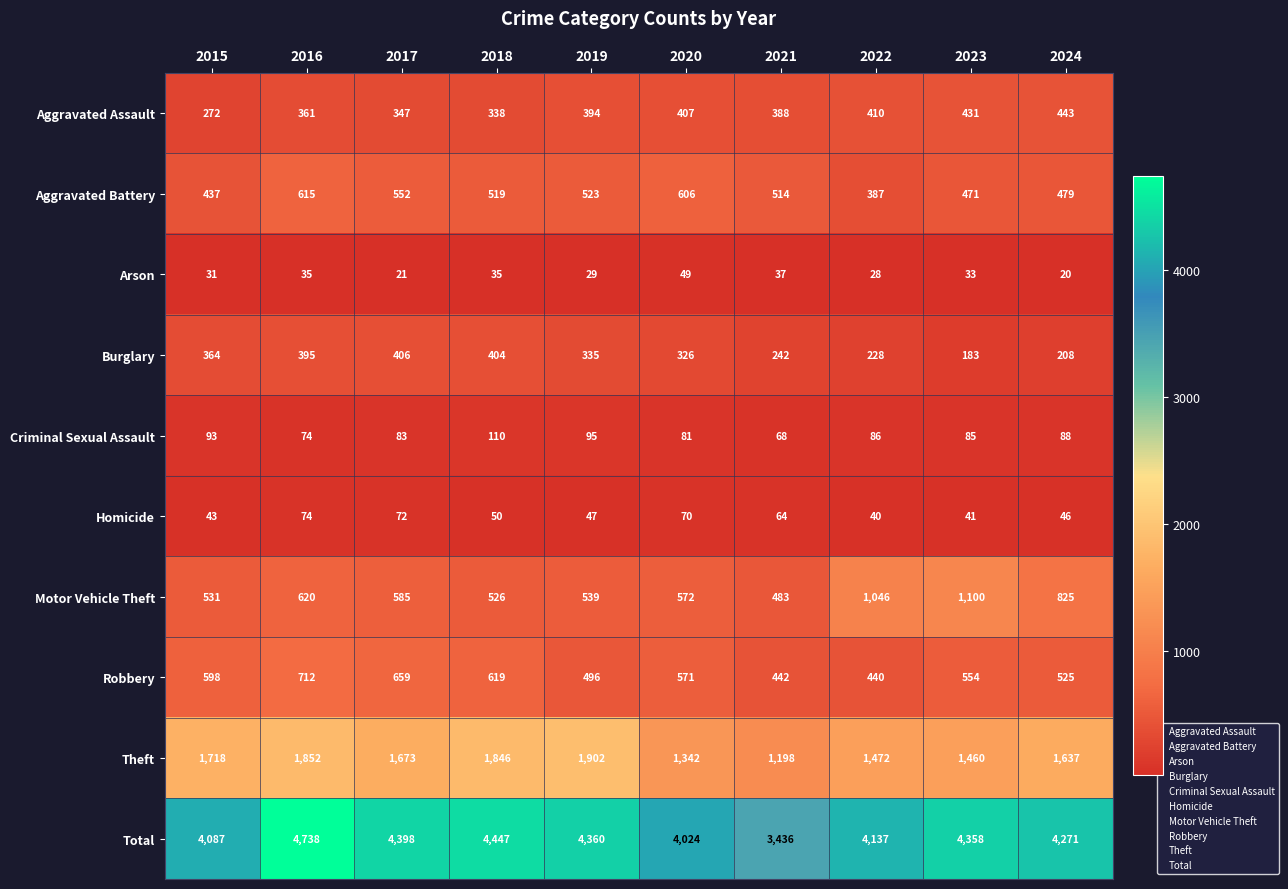

At how many categories does at least one series exceed 3113?

10